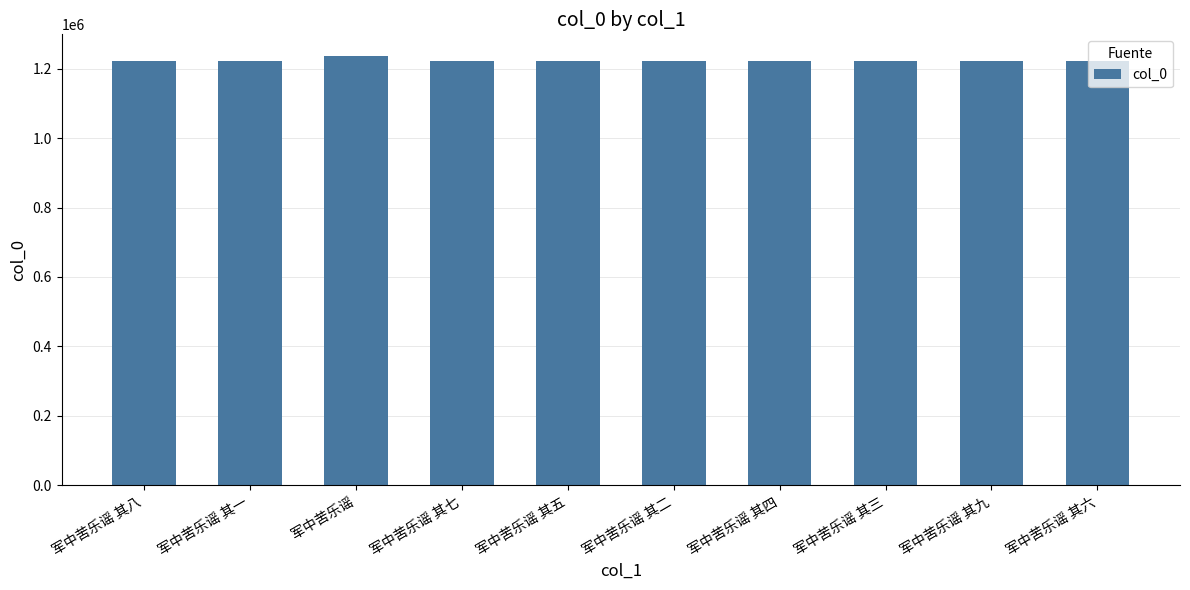

The chart shows a value of 1220902 at 军中苦乐谣 其一. True or false?

True